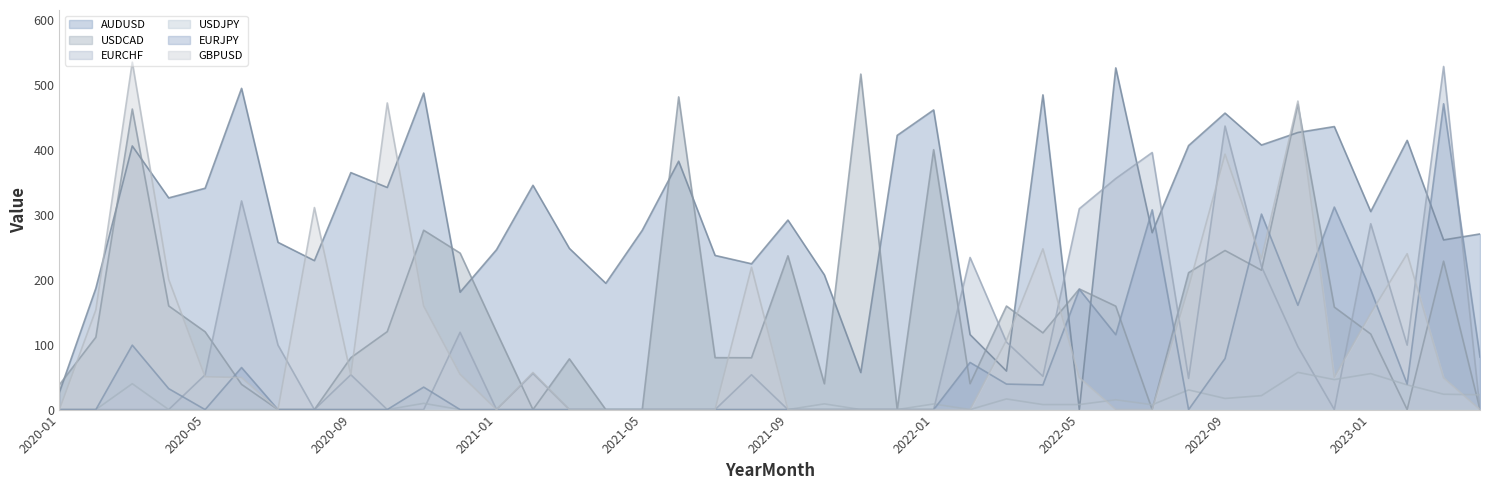

What is the total value across all series at 2021-11?

574.2